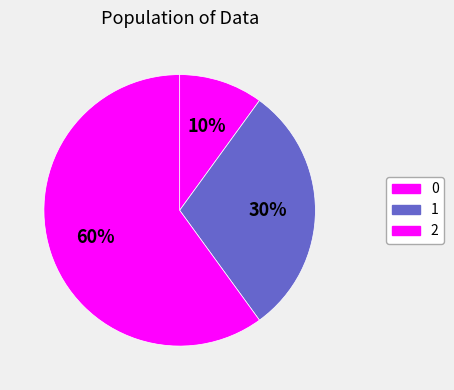

What portion of the pie excludes 1?

70.0%